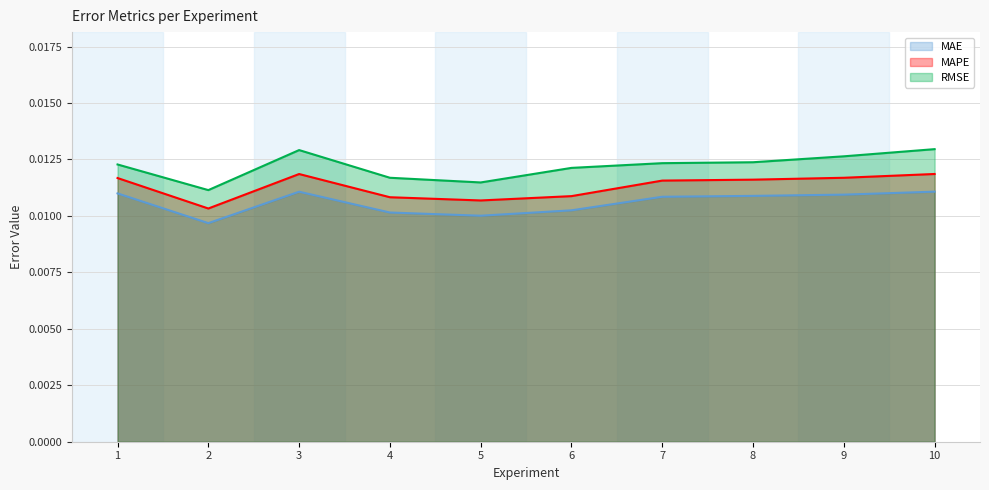

True or false: RMSE and MAPE cross at least once.

False